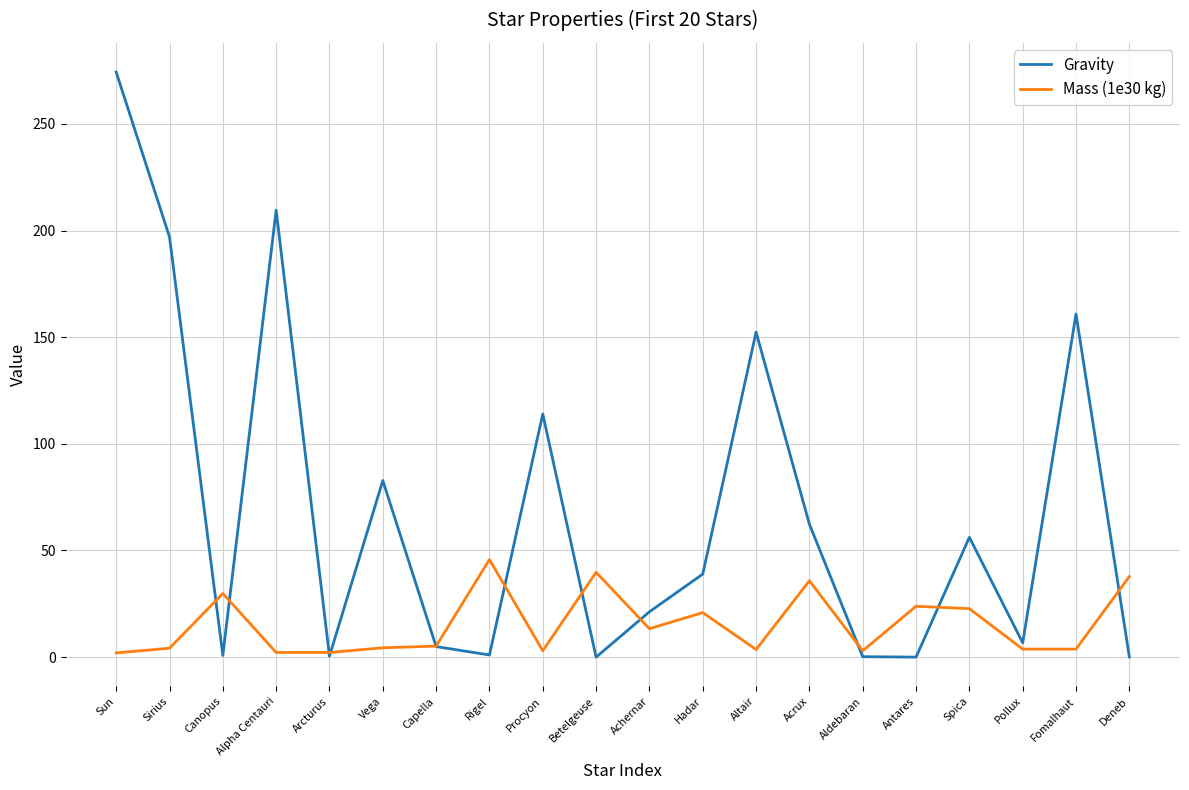

Does the chart display data point markers on the line(s)?

No